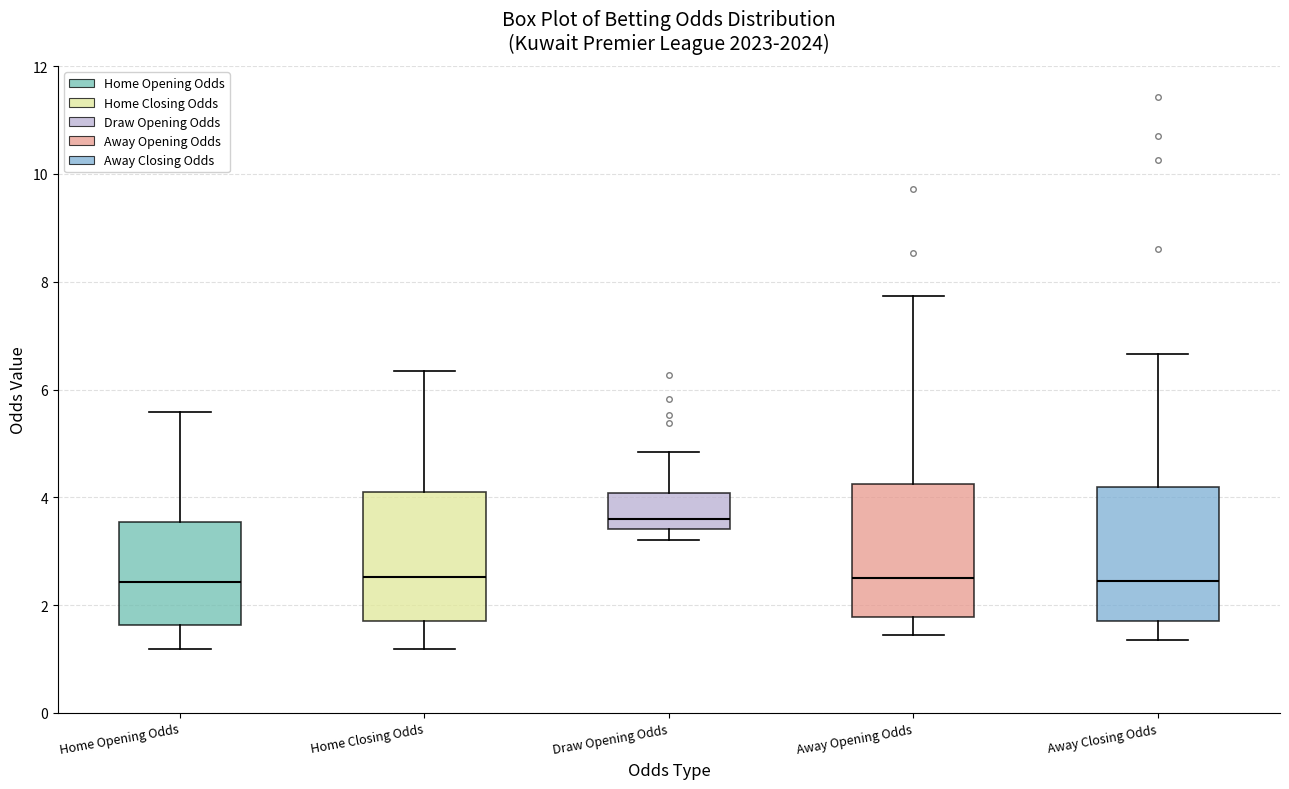

Where is the lower edge of the box for Away Opening Odds on the y-axis? The values are not printed on the chart, so give them approximately, as read against the axis.

1.8